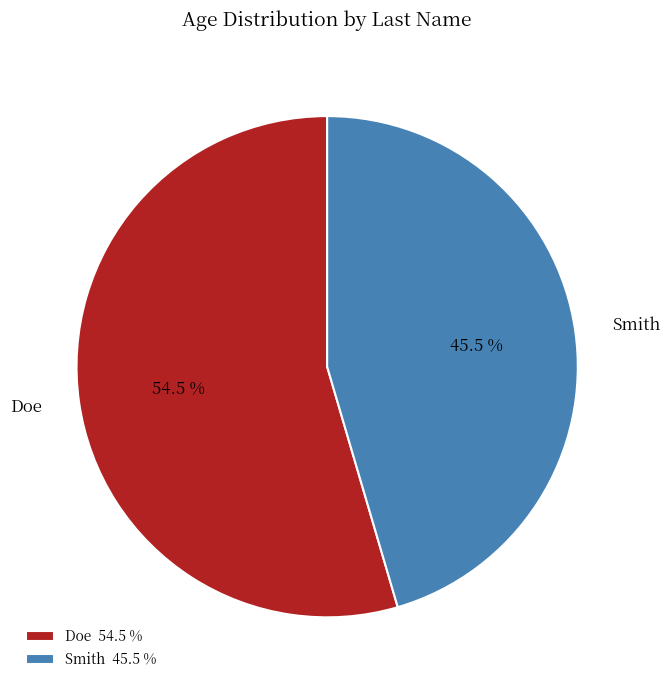

Does Smith account for over 50% of the chart?

No